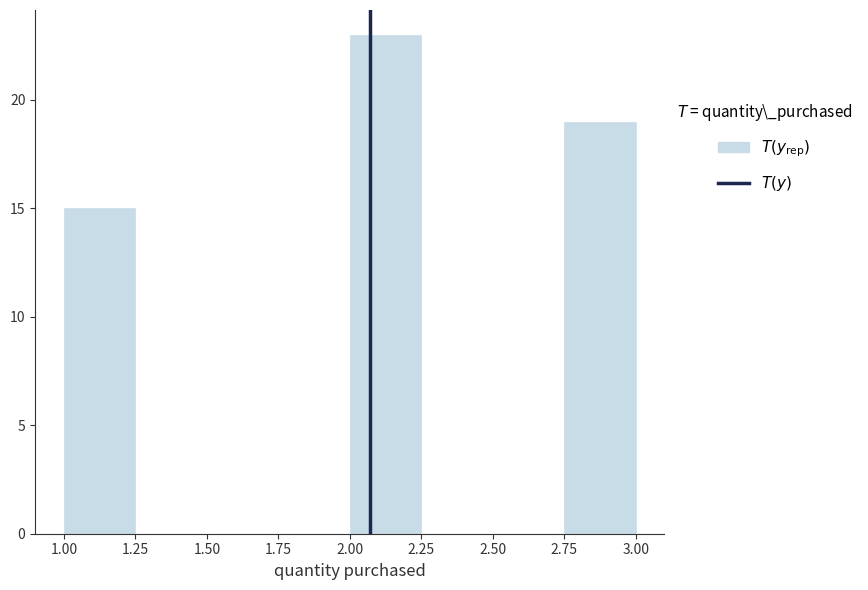

Over which range of the x-axis is the bar tallest?

2.00 to 2.25